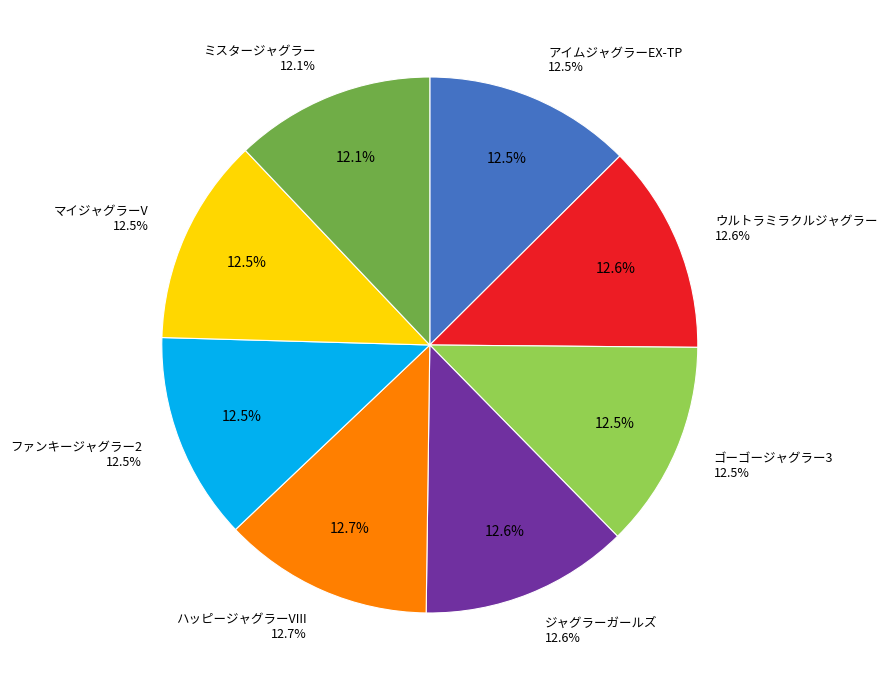

Is ゴーゴージャグラー3 the majority of the pie?

No